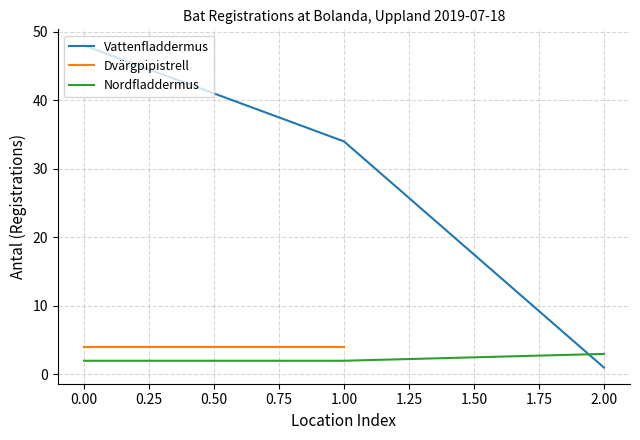

Is the value of Nordfladdermus at 1.00 greater than the value of Vattenfladdermus at 1.00?

No